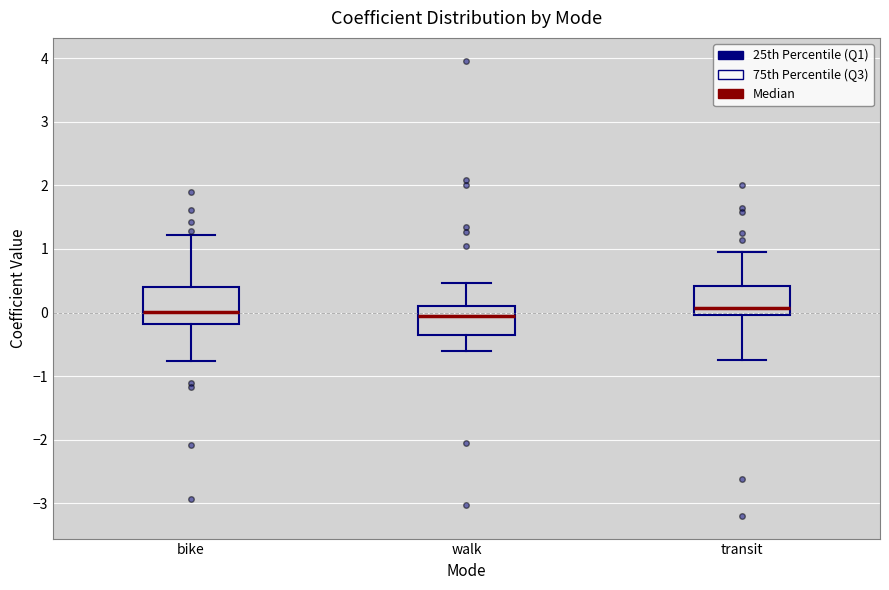

Reading left to right, read every box against the y-axis: the position of its median line, the range the box covers, and the ends of its whiskers. The values are not printed on the chart, so give them approximately, as read against the axis.

bike: median 0.0, box -0.2 to 0.4, whiskers -0.8 to 1.2
walk: median 0.0, box -0.4 to 0.1, whiskers -0.6 to 0.5
transit: median 0.1, box 0.0 to 0.4, whiskers -0.7 to 0.9